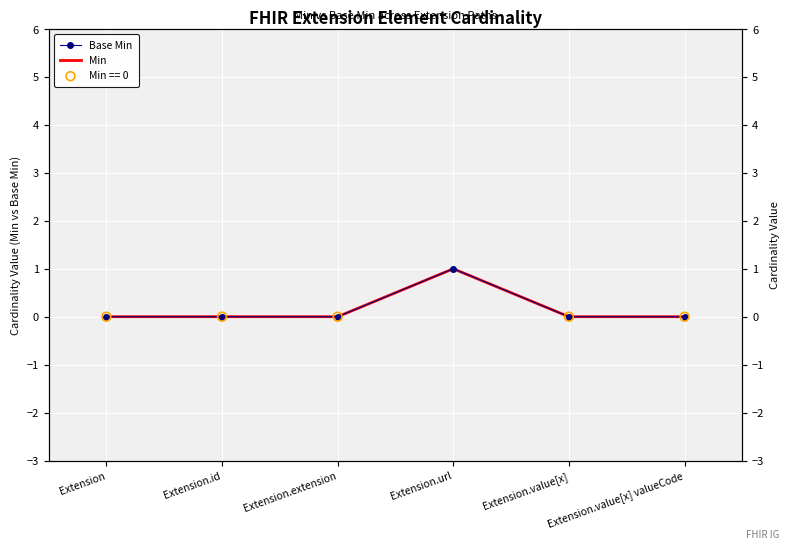

Which series reaches the minimum Y coordinate?

Base Min